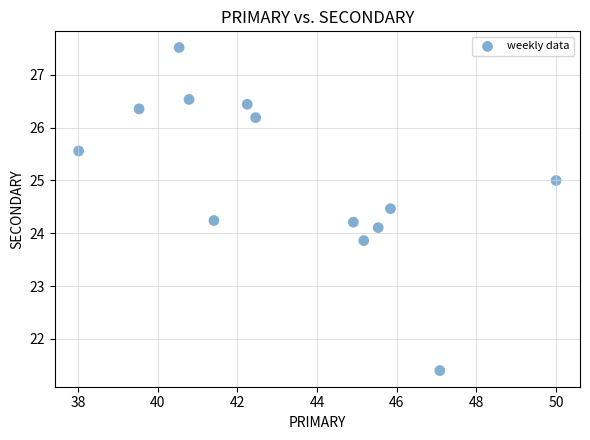

What is the range of X values (max minus min)?

12.0